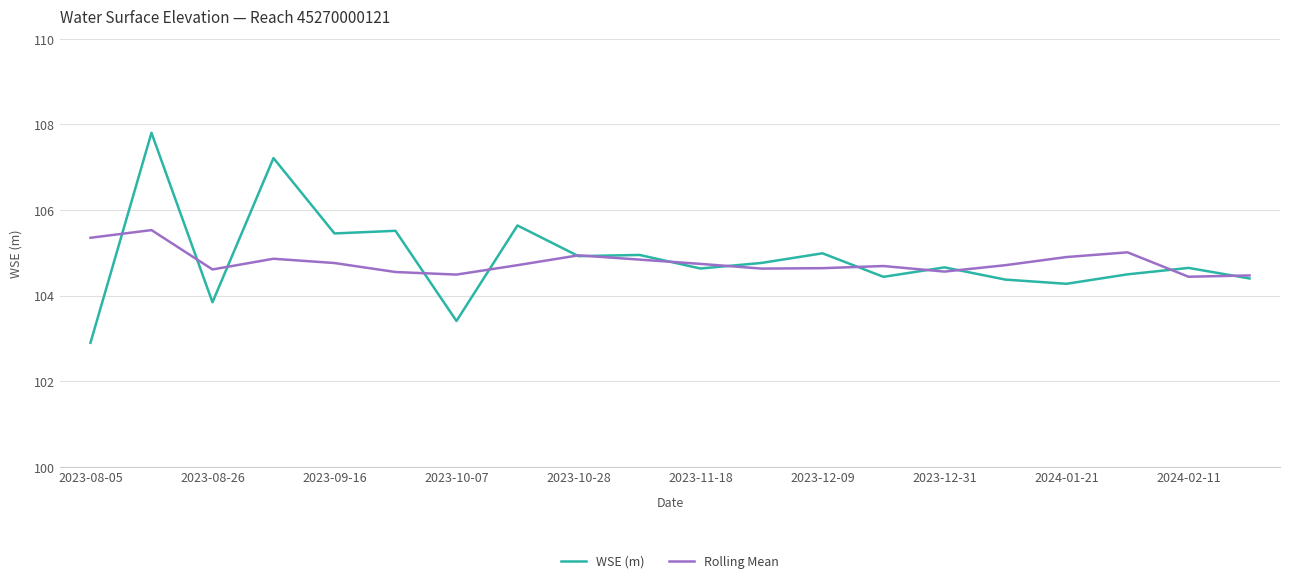

Which series has the largest range (max minus min)?

WSE (m)